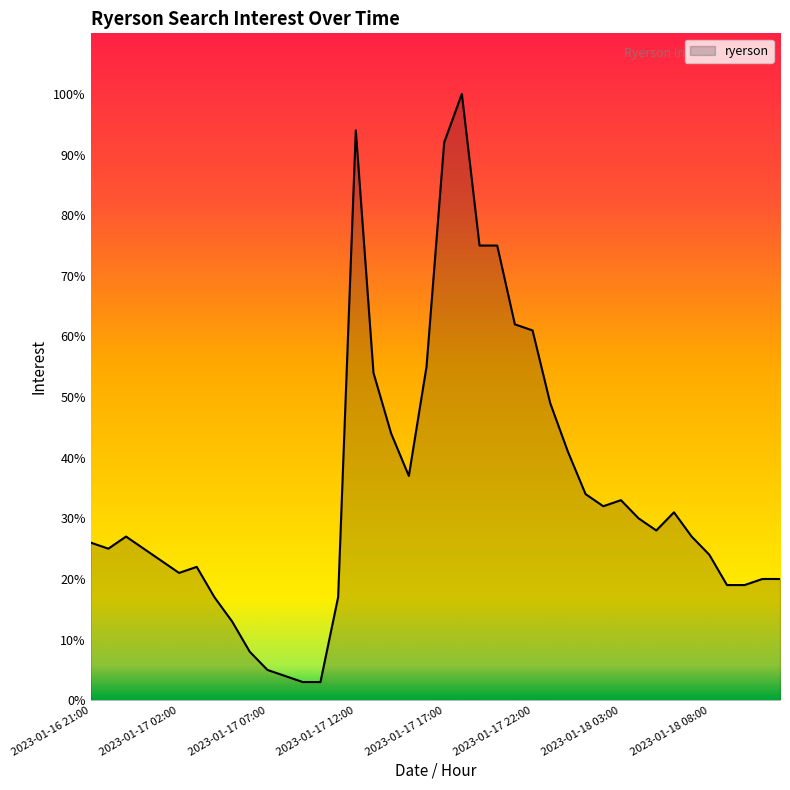

What is the smallest value displayed?

3